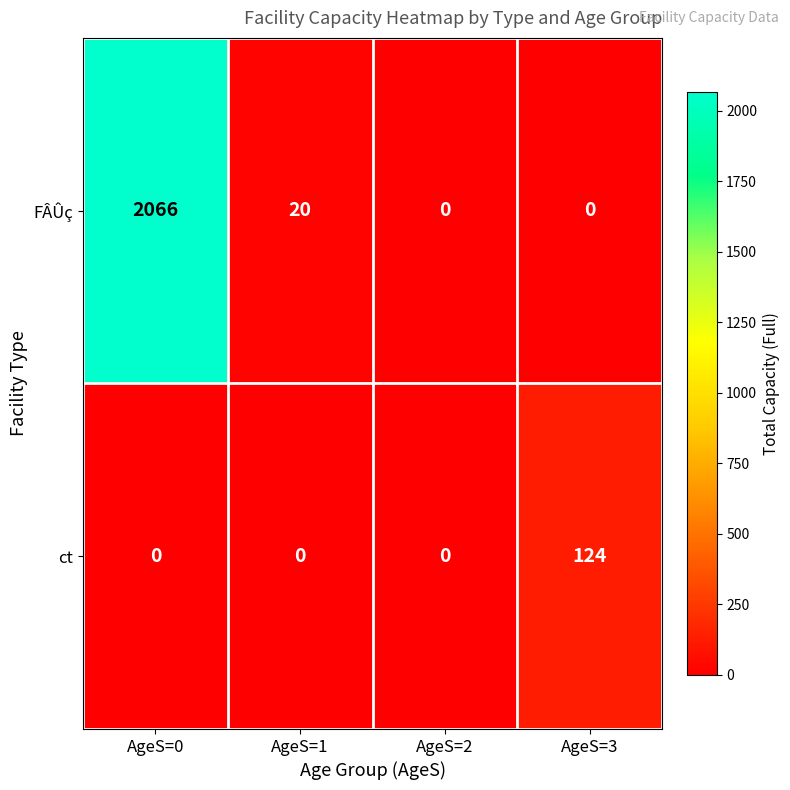

Rank the series by their maximum value, from highest to lowest.

FÂÛç, ct